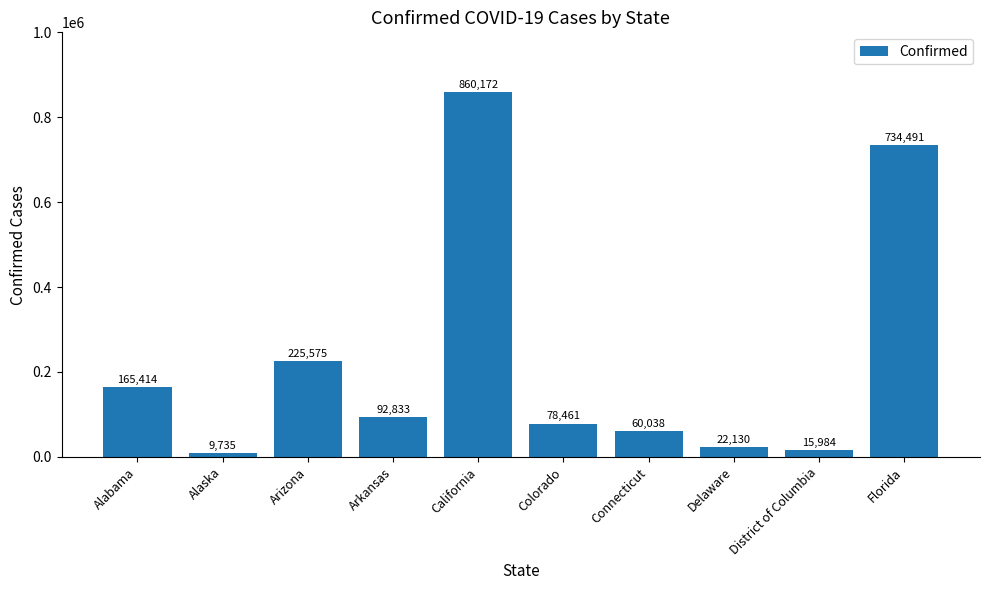

Reading right to left, extract all data points from this chart.

734491	15984	22130	60038	78461	860172	92833	225575	9735	165414